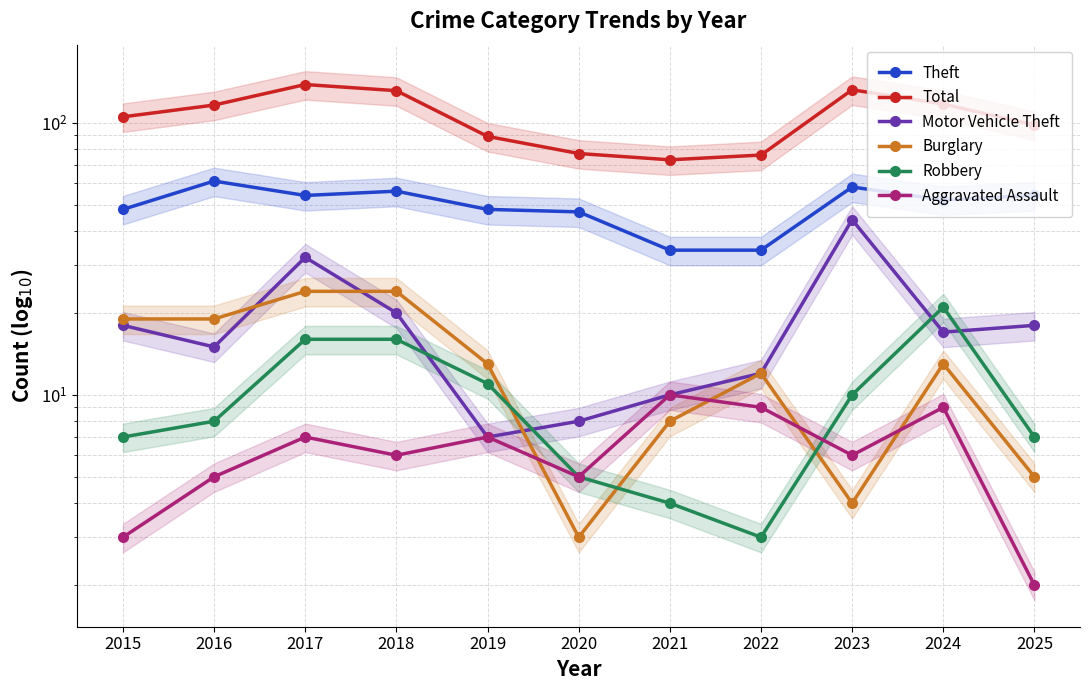

True or false: Robbery and Theft cross at least once.

False